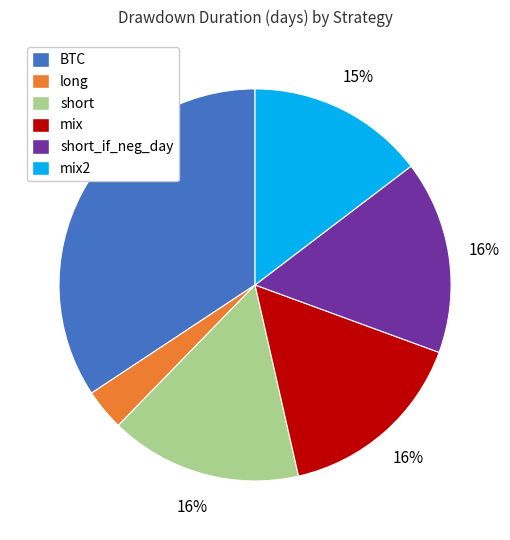

Is there a majority slice in this chart?

No